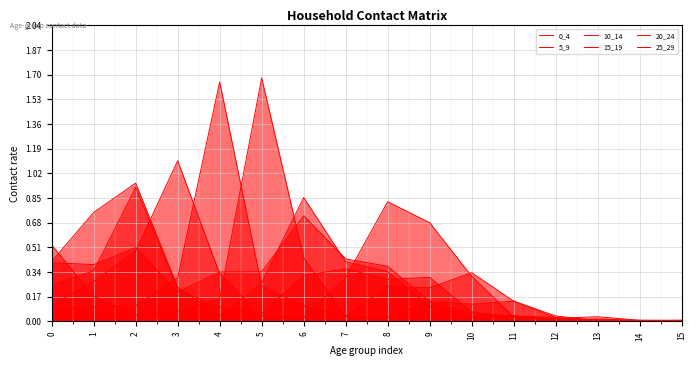

The value of 0_4 at 2 is 0.2. True or false?

False